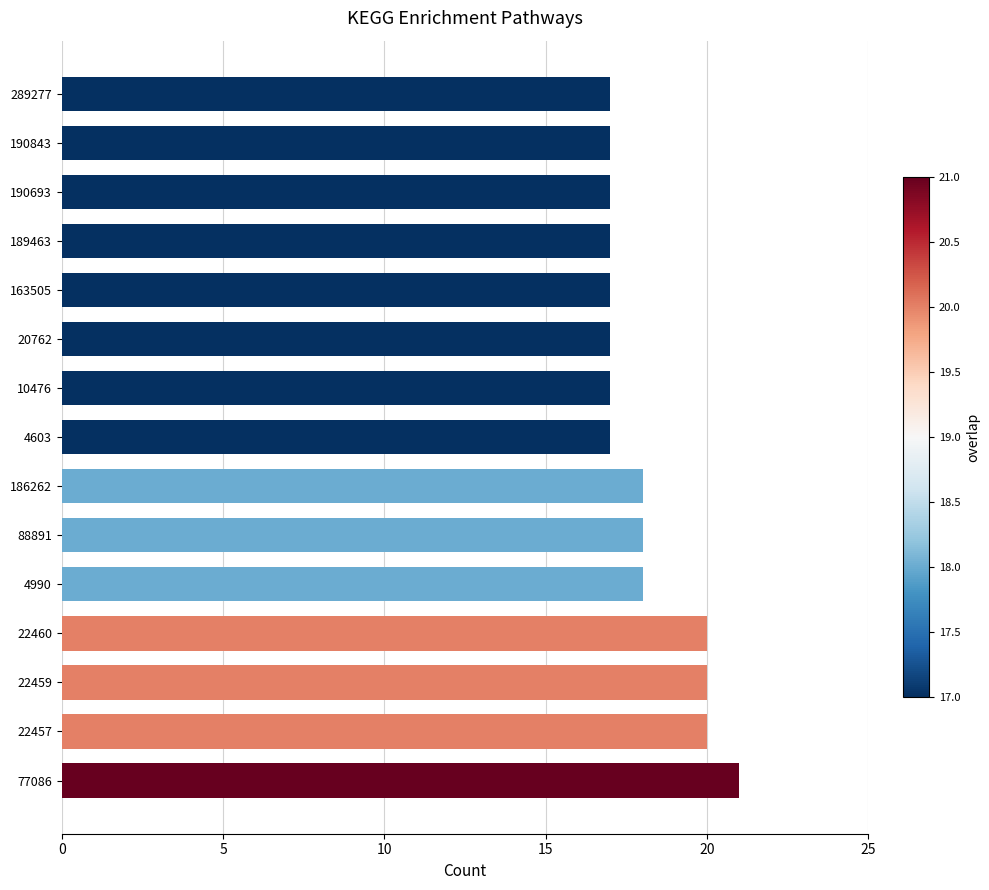

What is the ratio of the value at 4990 to the value at 88891?

1.0